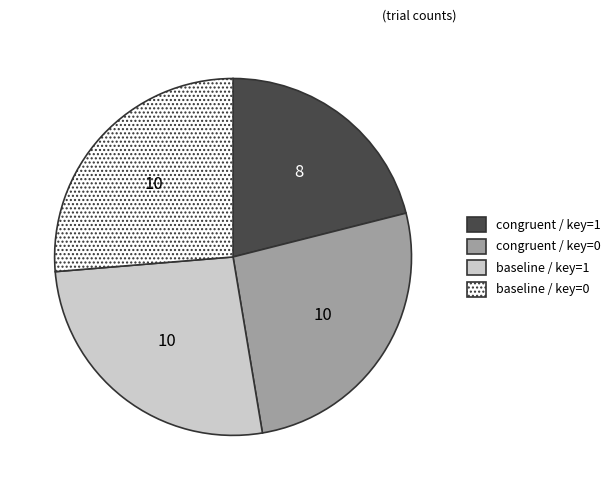

Is there any slice that represents more than half of the pie?

No